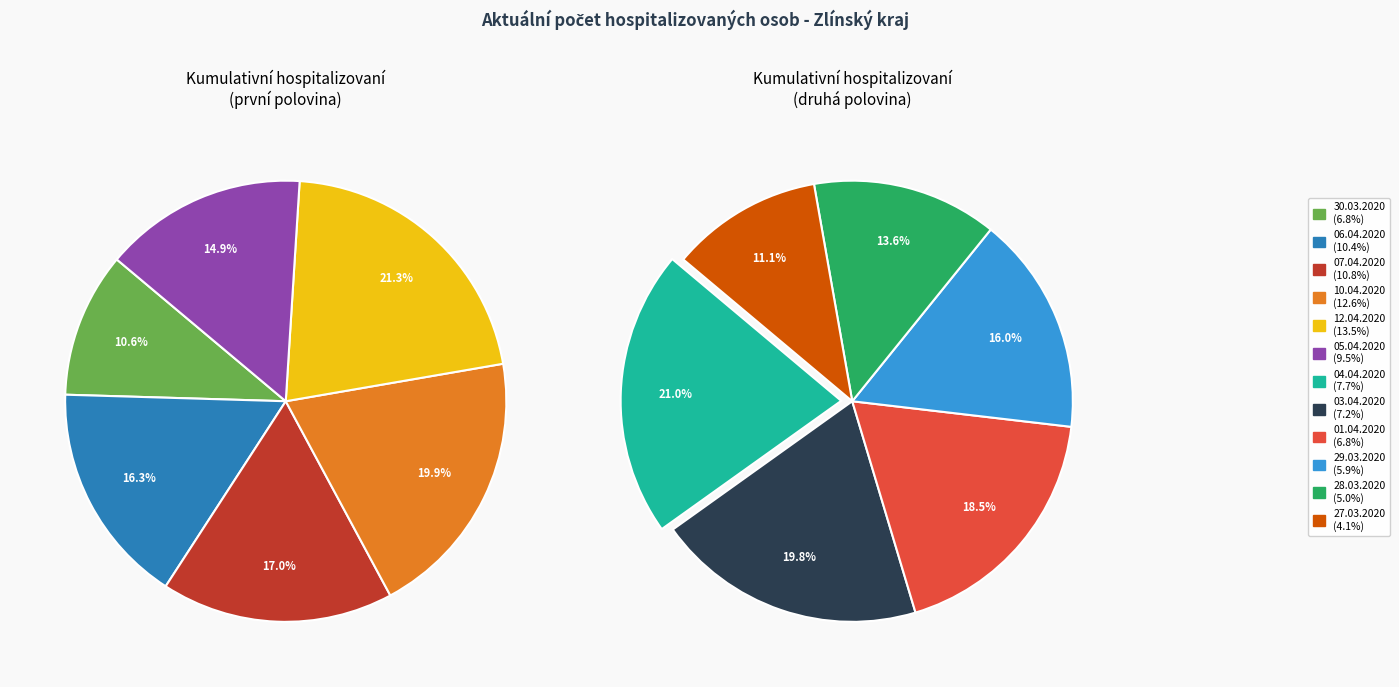

What is the total percentage of 01.04.2020 and 27.03.2020?

10.8%